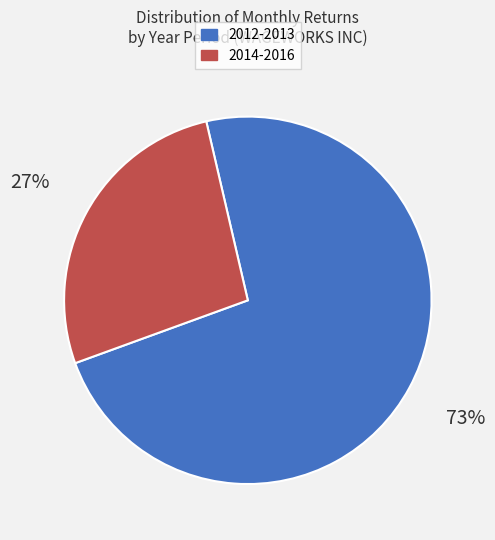

To the nearest percent, what portion does 2012-2013 represent?

73%